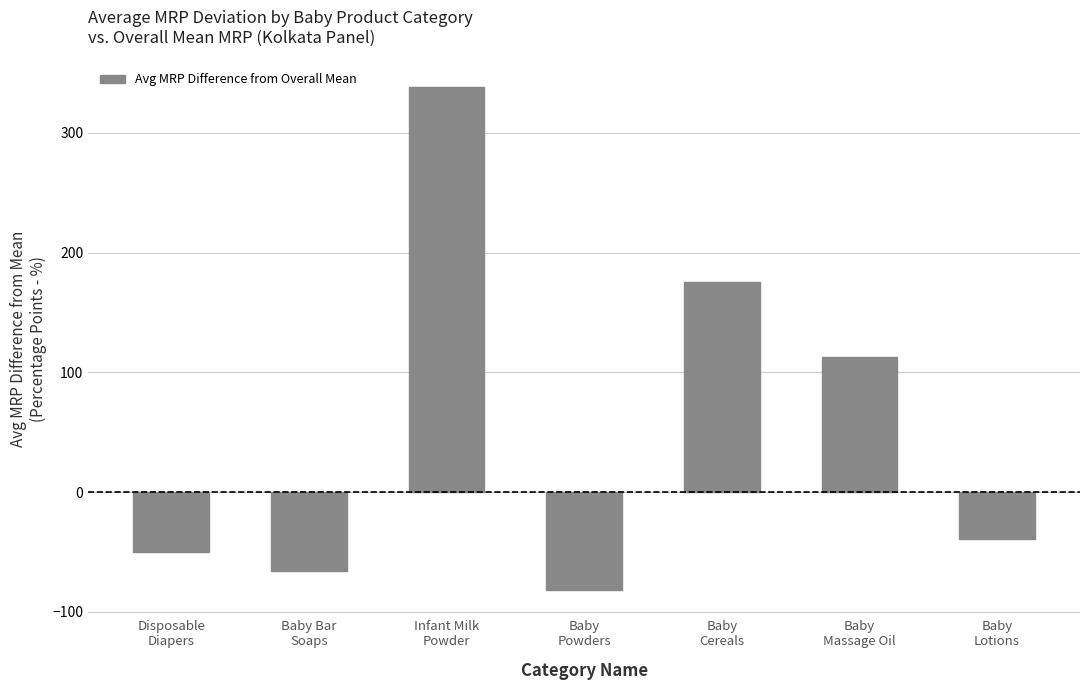

How many bars are there in total?

7